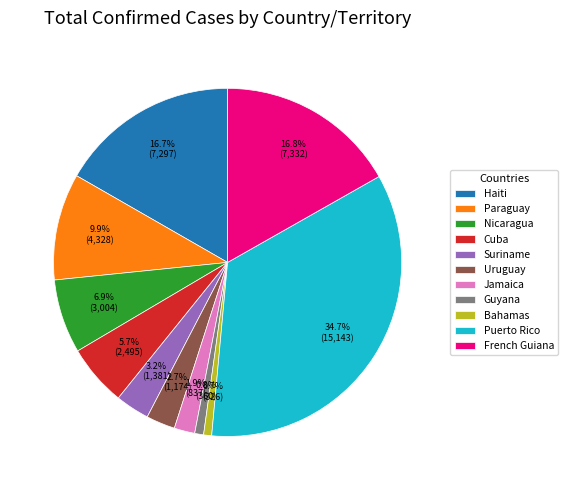

How many segments does this pie chart have?

11